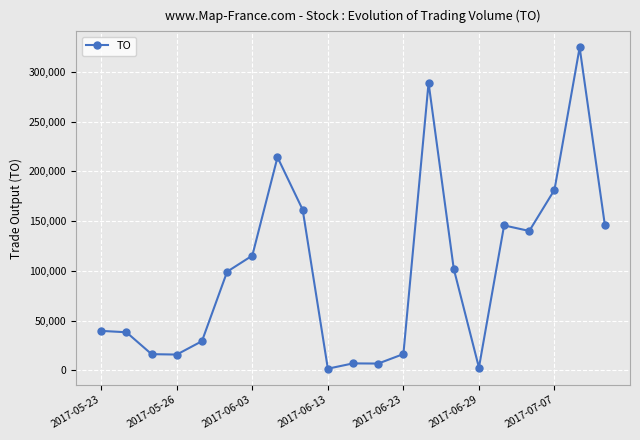

What is the smallest value displayed?

1610